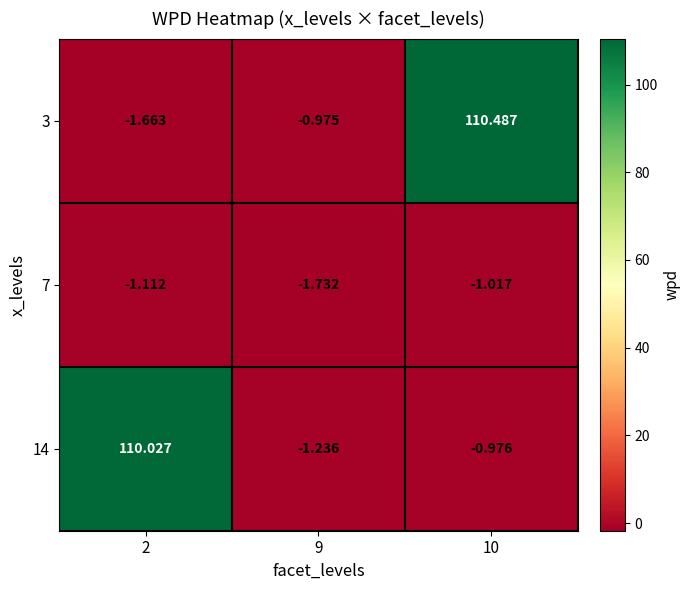

Is the value of 7 at 9 greater than the value of 3 at 10?

No